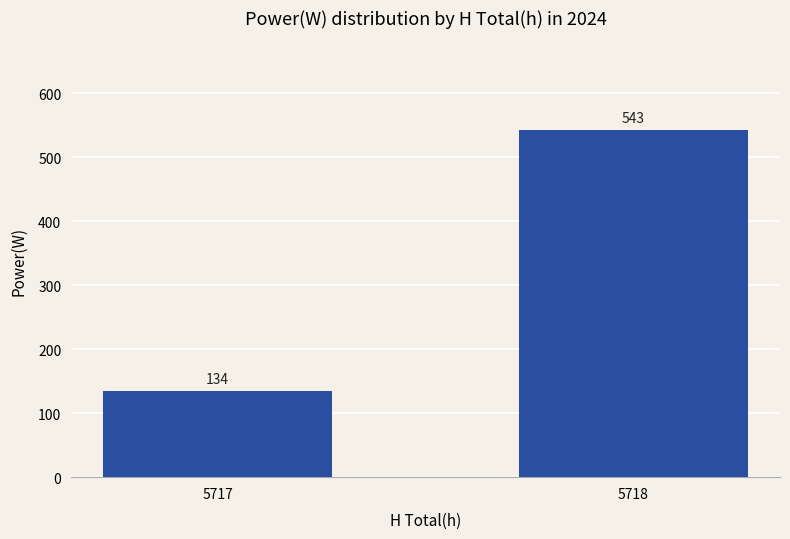

How many bars are there in total?

2